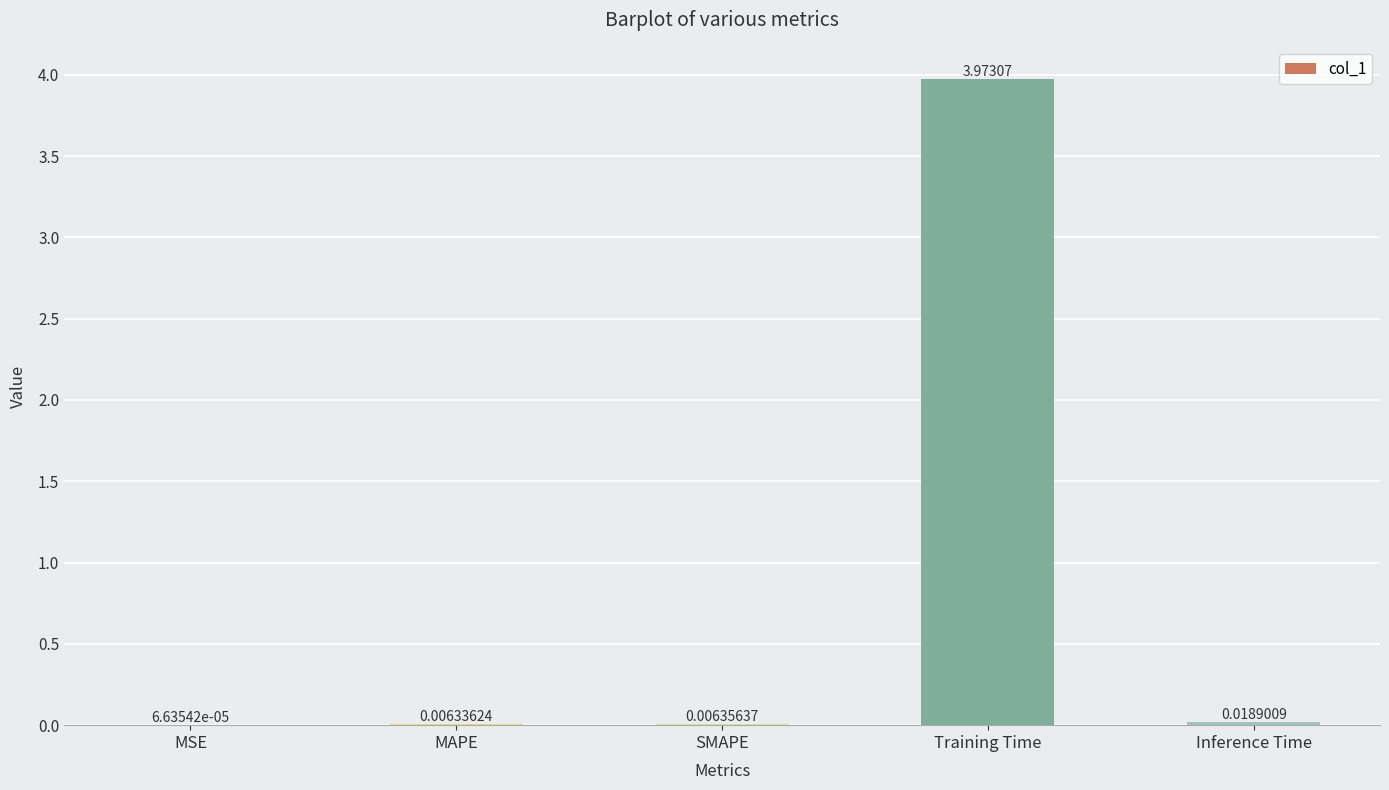

At which label is the value closest to 1?

Inference Time